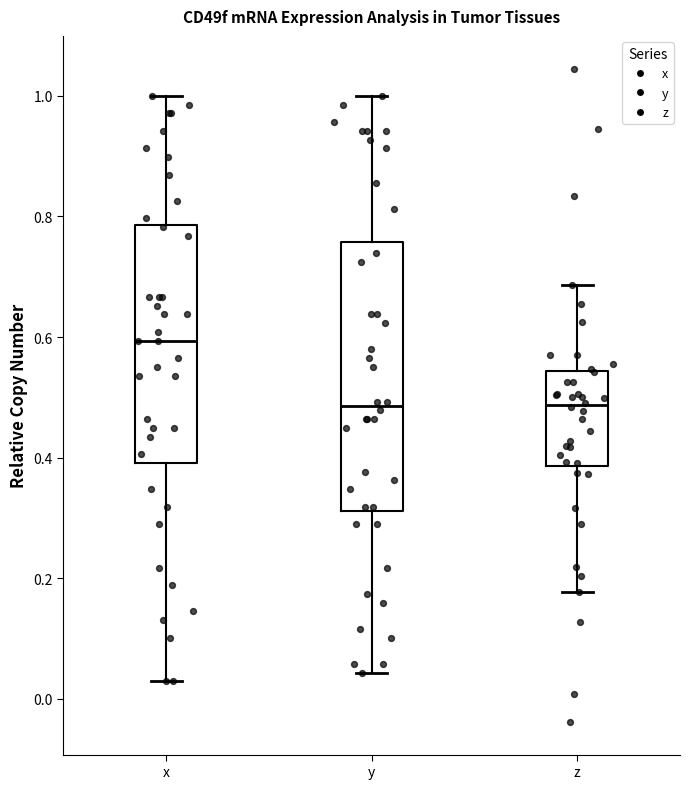

Comparing the boxes themselves (not the whiskers), which one is the tallest?

y